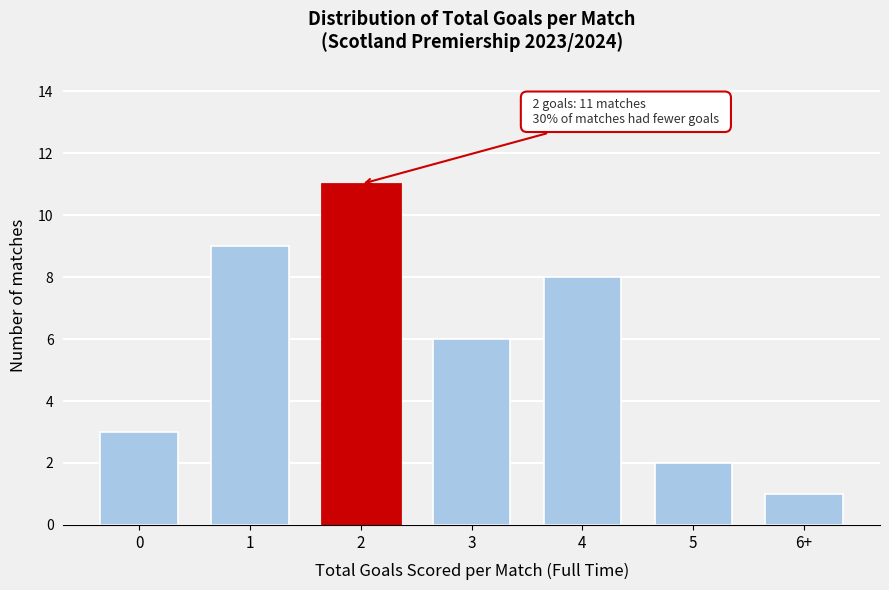

Reading left to right, list all the values displayed in this chart.

0=3	1=9	2=11	3=6	4=8	5=2	6+=1